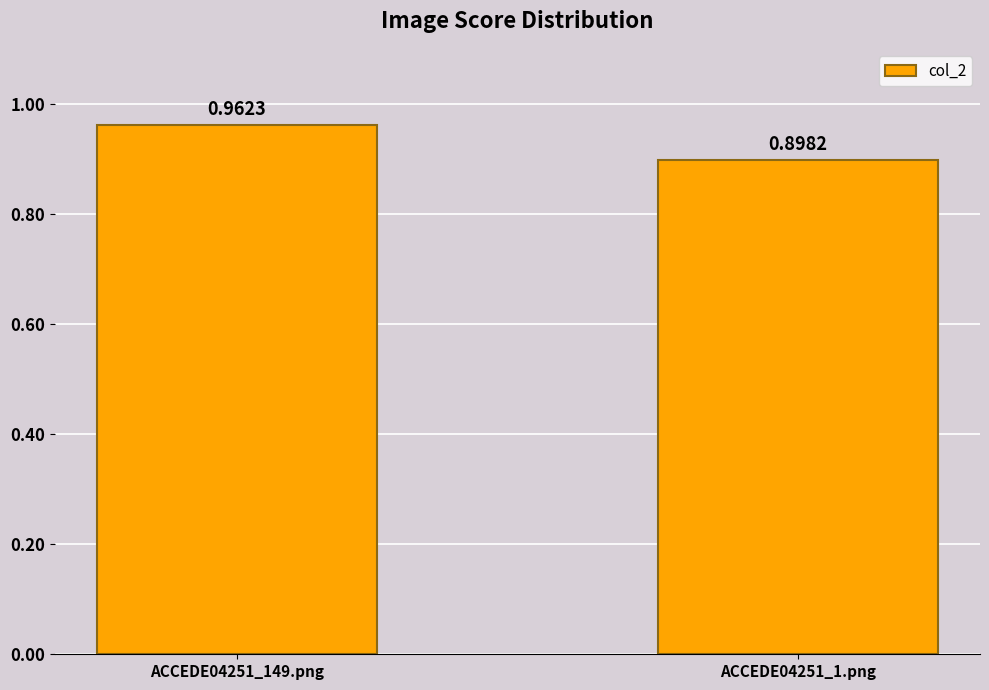

What is the average value?

0.9